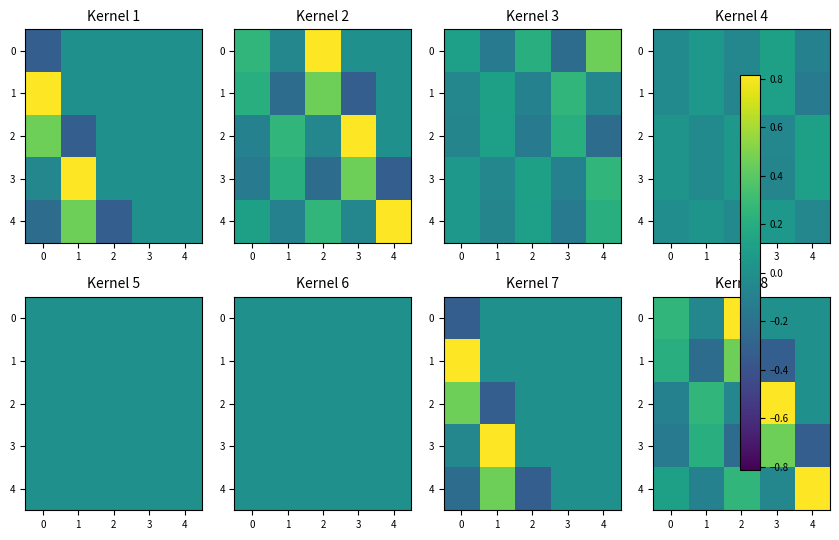

What is the difference between the second highest and minimum values in the 4 series?

0.4